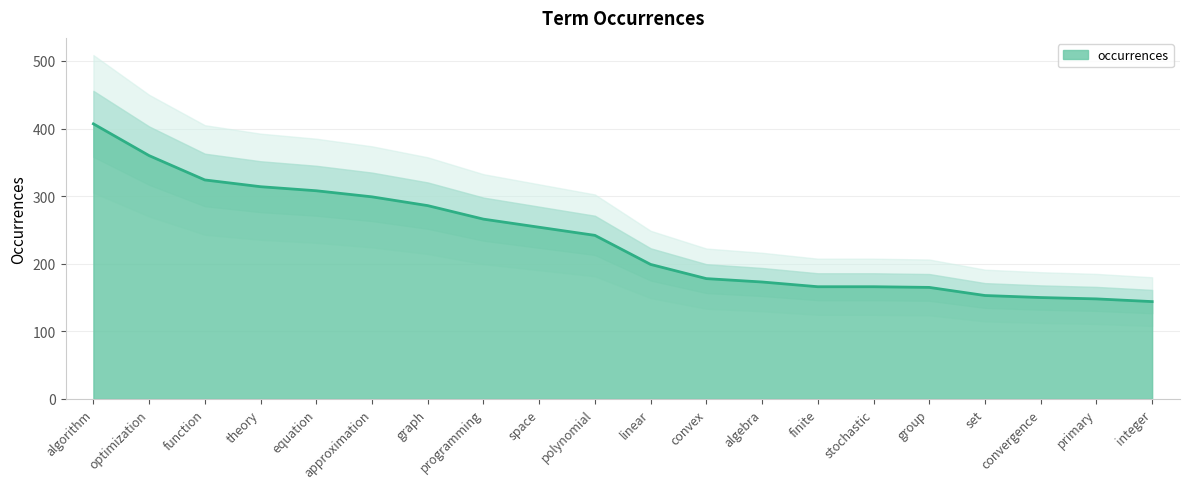

Between primary and finite, which is larger?

finite